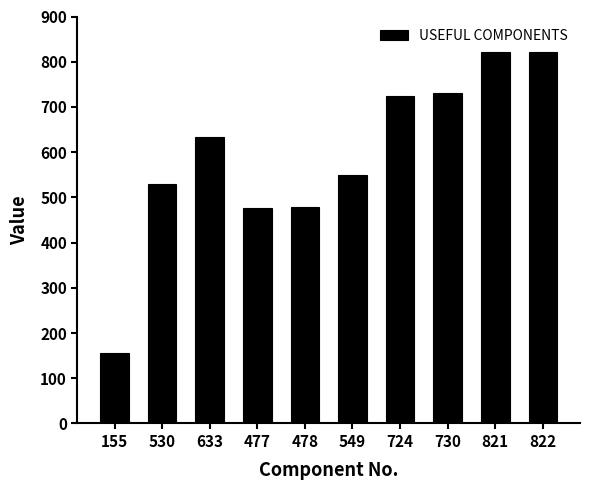

How many values are below 633?

5